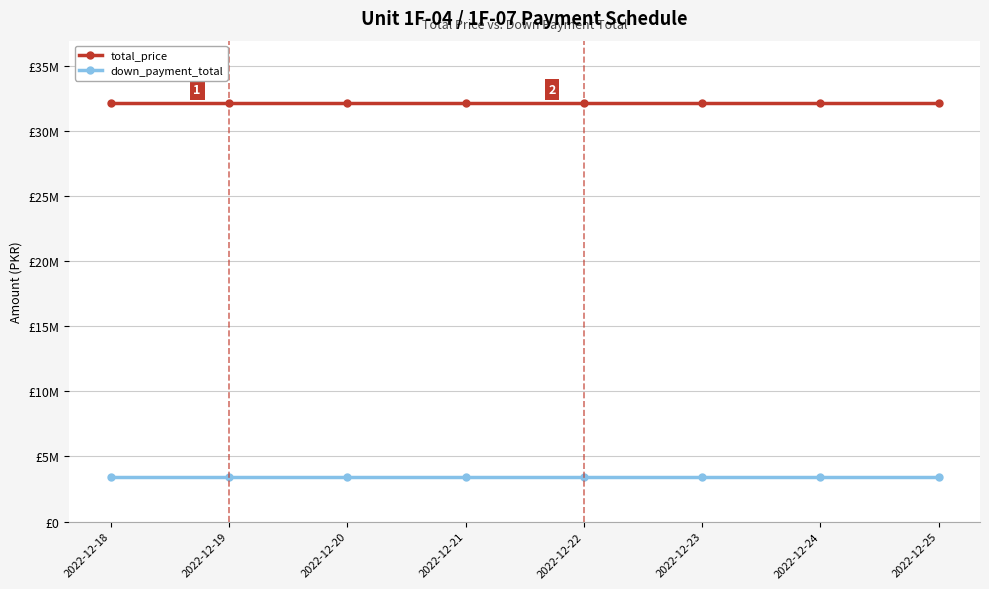

The down_payment_total series shows 4842591 at 2022-12-24. True or false?

False